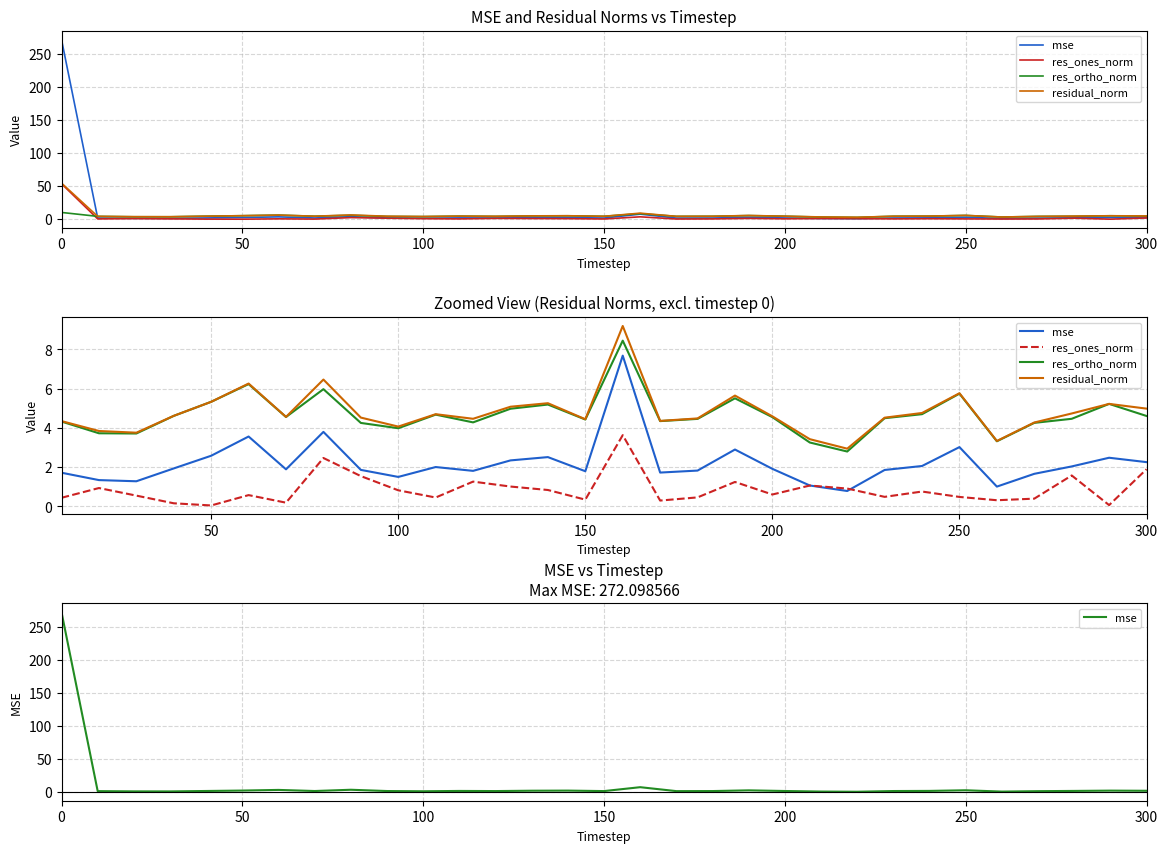

Which has a higher value, 220 or 20?

20